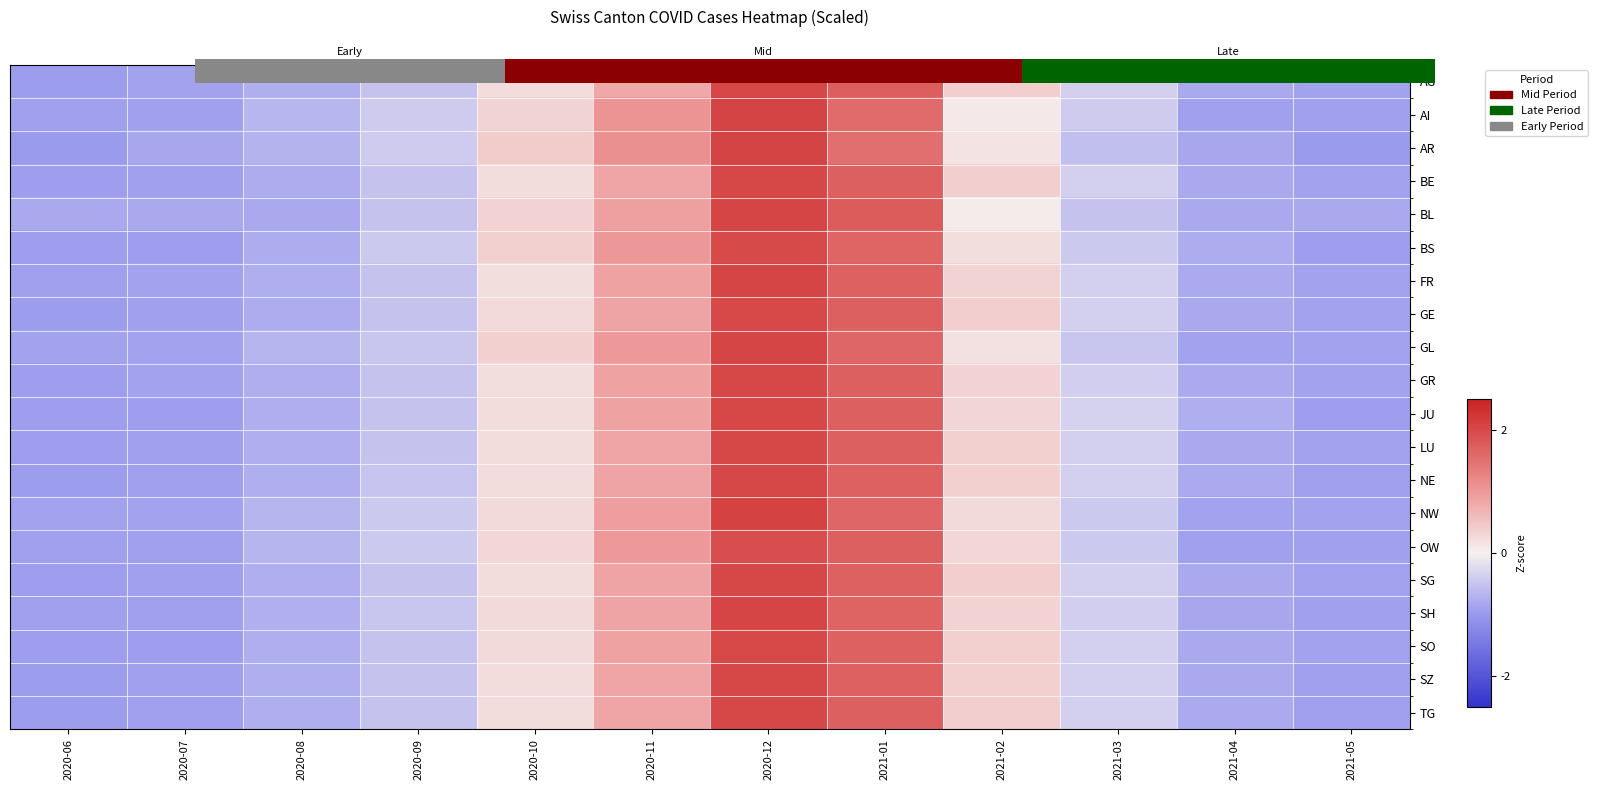

How many values in FR are above zero?

5